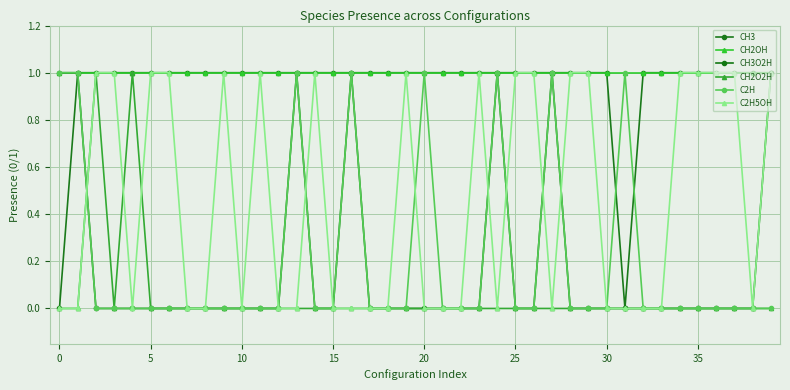

How many series are shown in this chart?

6